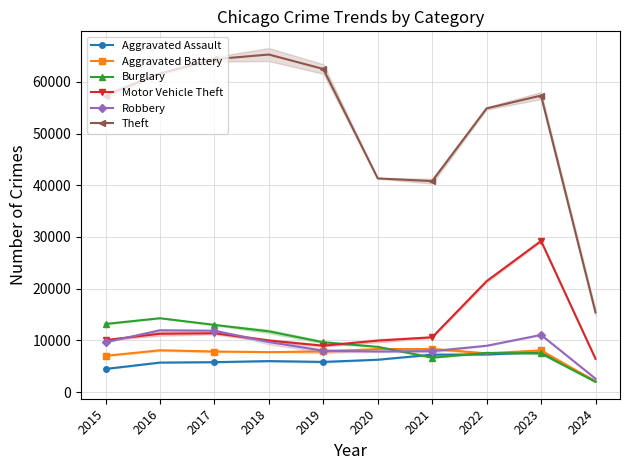

Reading right to left, transcribe all the data shown in this chart.

Aggravated Assault: 2024=2115	2023=7707	2022=7280	2021=7242	2020=6264	2019=5841	2018=6001	2017=5793	2016=5712	2015=4480
Aggravated Battery: 2024=2054	2023=8080	2022=7488	2021=8347	2020=8319	2019=7858	2018=7735	2017=7845	2016=8086	2015=7019
Burglary: 2024=1982	2023=7475	2022=7592	2021=6662	2020=8758	2019=9638	2018=11747	2017=13001	2016=14289	2015=13184
Motor Vehicle Theft: 2024=6446	2023=29233	2022=21457	2021=10602	2020=9959	2019=8977	2018=9984	2017=11380	2016=11285	2015=10068
Robbery: 2024=2603	2023=11059	2022=8962	2021=7919	2020=7855	2019=7995	2018=9681	2017=11880	2016=11960	2015=9638
Theft: 2024=15420	2023=57350	2022=54874	2021=40809	2020=41332	2019=62494	2018=65288	2017=64386	2016=61623	2015=57350